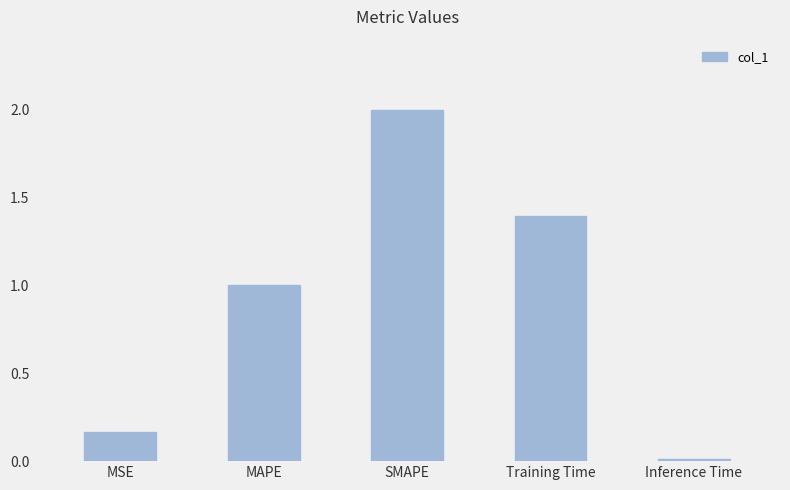

What is the label of the 4th bar from the right?

MAPE